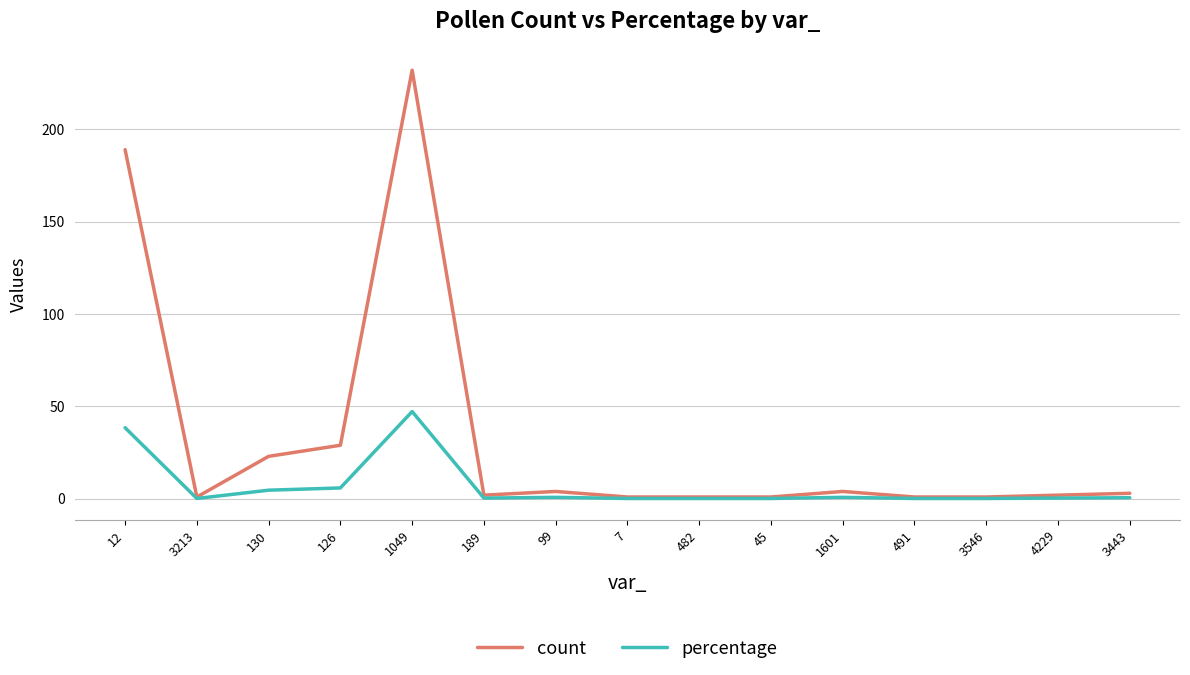

What is the sum of the count values at 3443 and 126?

32.0